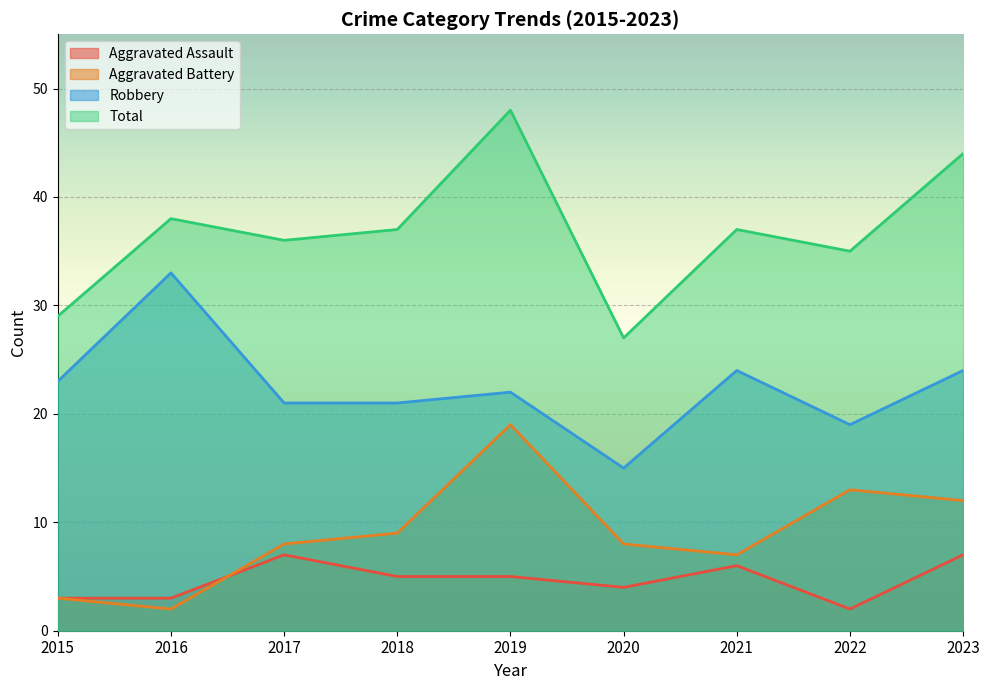

What is the difference between the maximum and minimum values in the Robbery series?

18